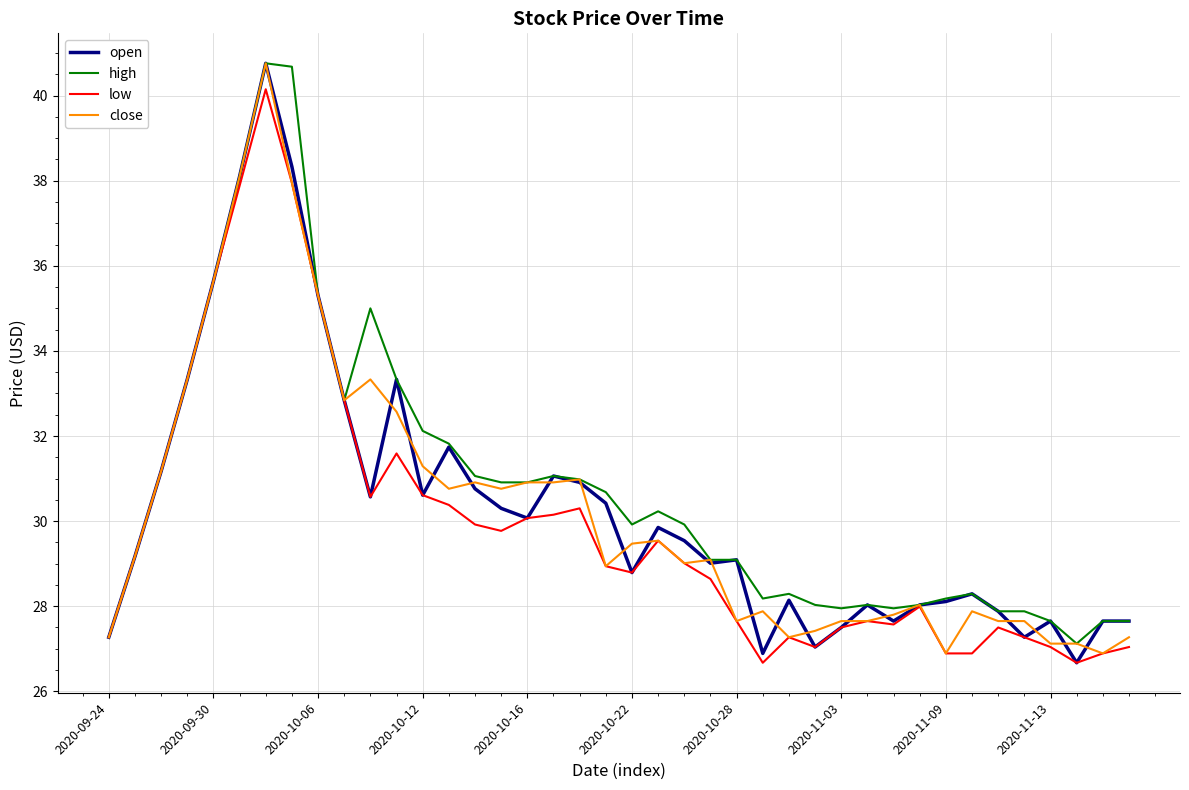

What is the lowest value of the high series?

27.1